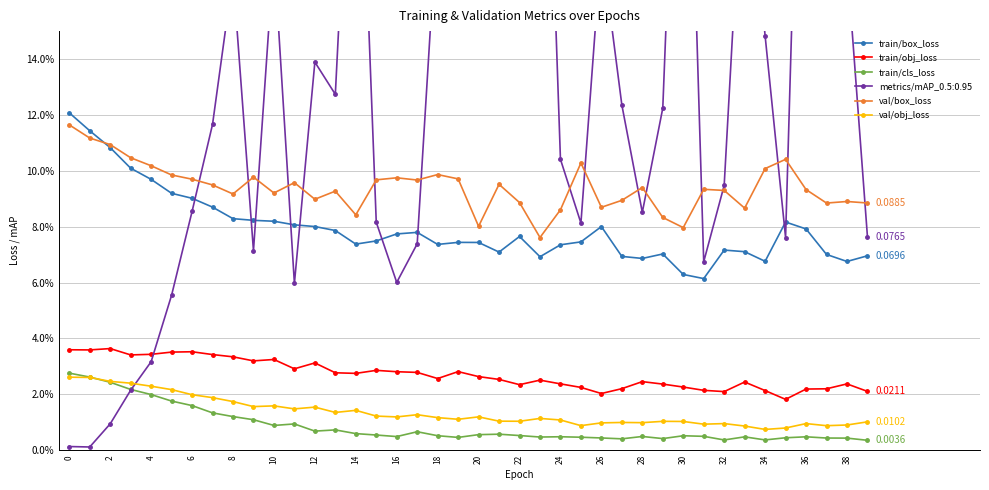

Between 20 and 12, which is larger?

12